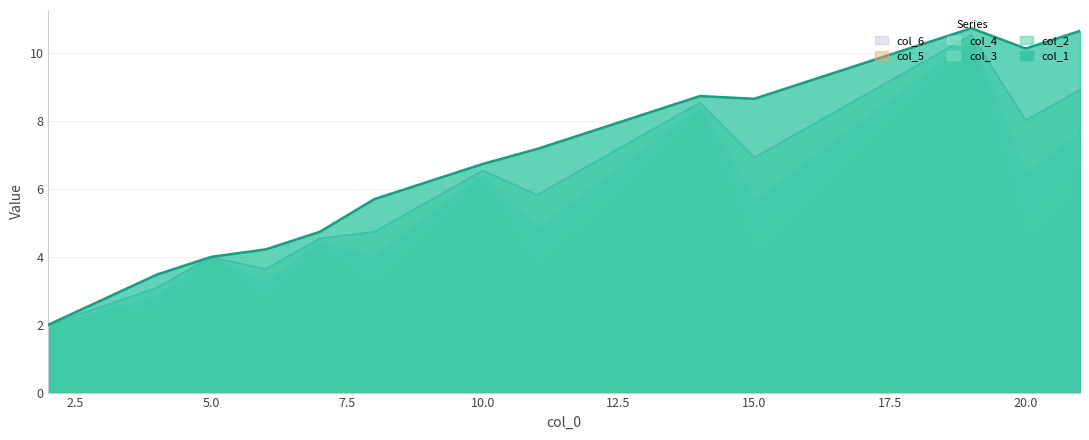

Is the value of col_1 at 2 greater than the value of col_4 at 2?

No